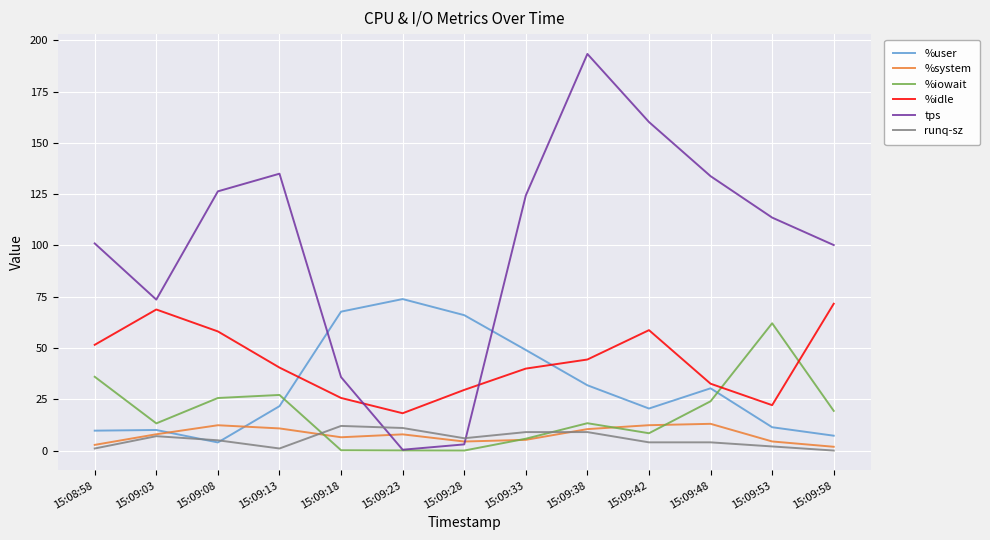

In tps, how many points are higher than both neighbors (excluding endpoints)?

2